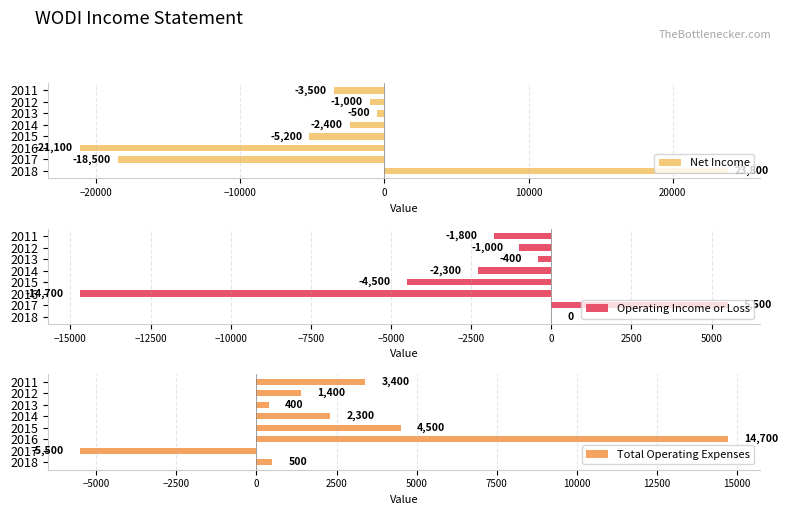

The Operating Income or Loss series shows -1000 at 2012. True or false?

True